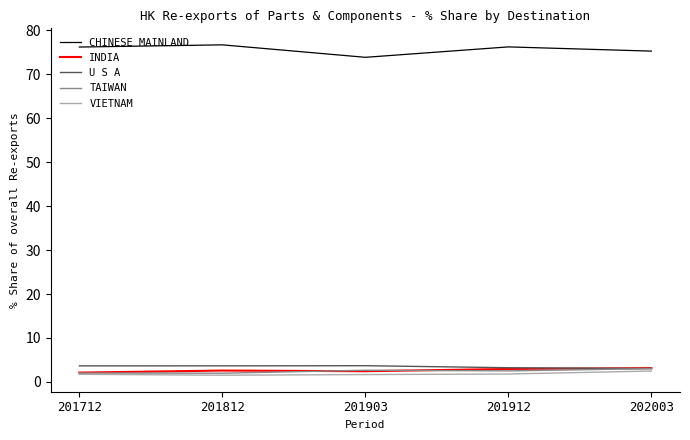

What is the total value across all series at 201912?

86.7